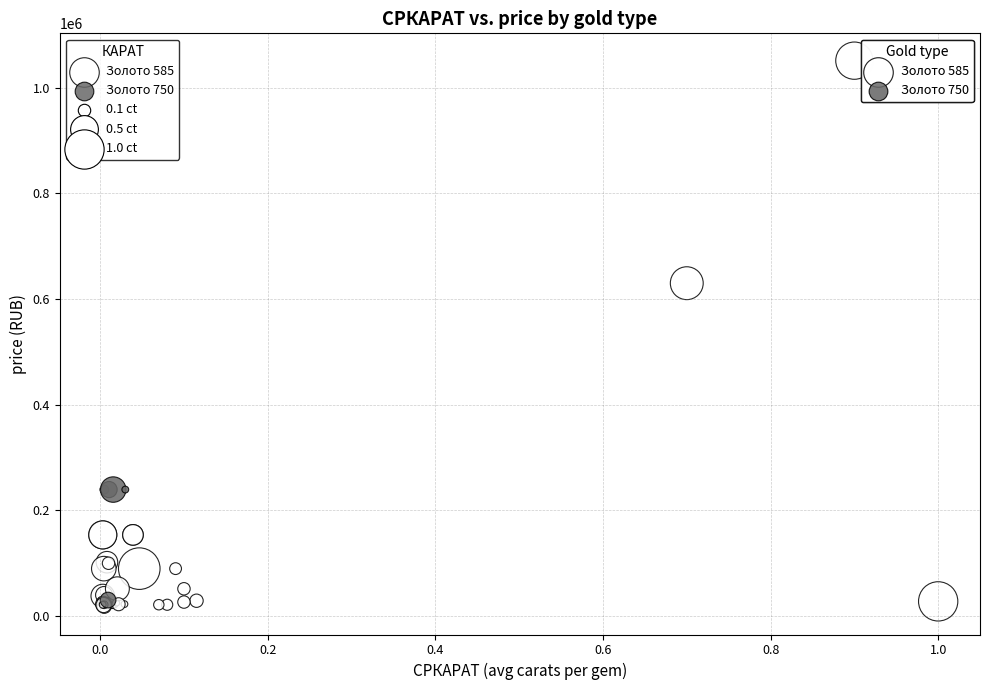

Which series contains the lowest Y value?

Золото 585